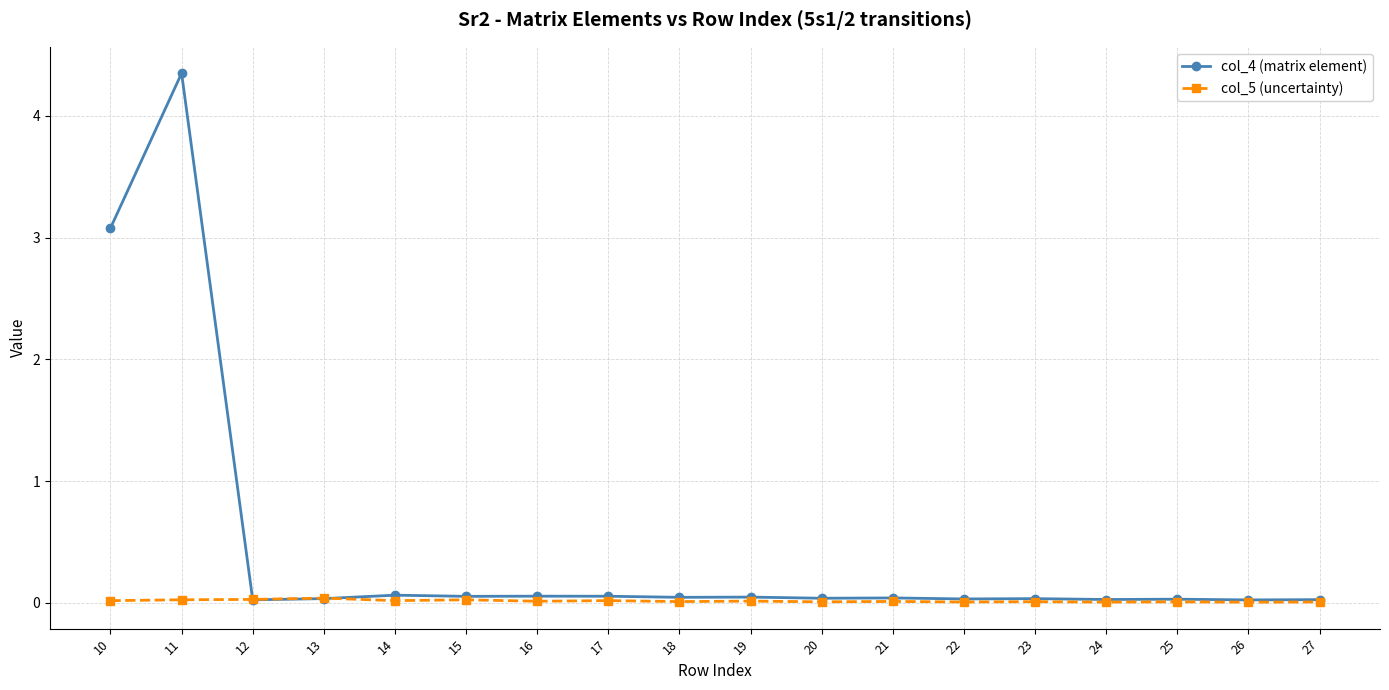

At how many categories does at least one series exceed 2?

2